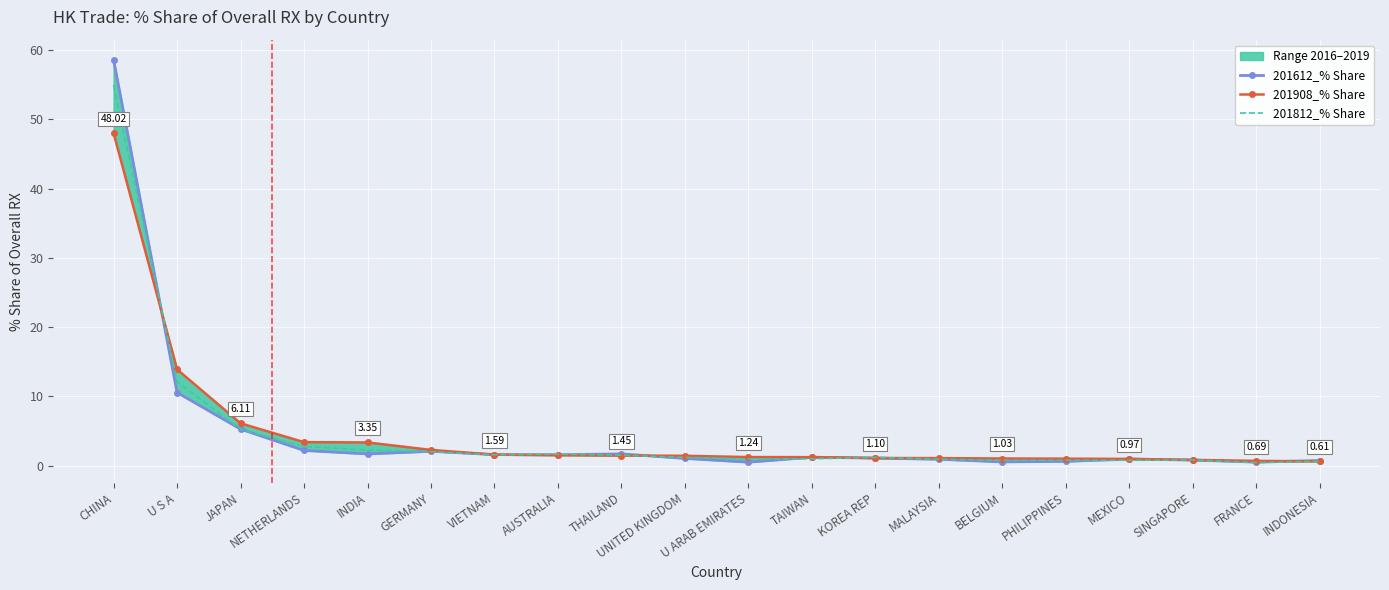

Reading left to right, extract all data points from this chart.

201612_% Share: CHINA=58.6	U S A=10.6	JAPAN=5.3	NETHERLANDS=2.2	INDIA=1.7	GERMANY=2.1	VIETNAM=1.6	AUSTRALIA=1.6	THAILAND=1.7	UNITED KINGDOM=1.0	U ARAB EMIRATES=0.5	TAIWAN=1.2	KOREA REP=1.1	MALAYSIA=0.9	BELGIUM=0.5	PHILIPPINES=0.6	MEXICO=0.9	SINGAPORE=0.8	FRANCE=0.5	INDONESIA=0.7
201908_% Share: CHINA=48.0	U S A=13.9	JAPAN=6.1	NETHERLANDS=3.4	INDIA=3.4	GERMANY=2.3	VIETNAM=1.6	AUSTRALIA=1.5	THAILAND=1.4	UNITED KINGDOM=1.4	U ARAB EMIRATES=1.2	TAIWAN=1.2	KOREA REP=1.1	MALAYSIA=1.1	BELGIUM=1.0	PHILIPPINES=1.0	MEXICO=1.0	SINGAPORE=0.8	FRANCE=0.7	INDONESIA=0.6
201812_% Share: CHINA=55.0	U S A=12.1	JAPAN=5.2	NETHERLANDS=2.8	INDIA=2.2	GERMANY=2.0	VIETNAM=1.6	AUSTRALIA=1.7	THAILAND=1.5	UNITED KINGDOM=1.2	U ARAB EMIRATES=1.0	TAIWAN=1.0	KOREA REP=1.2	MALAYSIA=0.9	BELGIUM=0.8	PHILIPPINES=0.8	MEXICO=0.8	SINGAPORE=0.8	FRANCE=0.4	INDONESIA=0.6